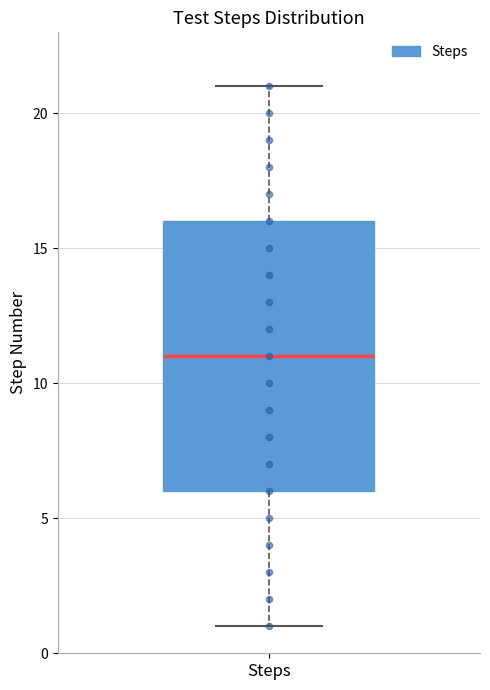

Where does the median line of the box for Steps sit on the y-axis? The values are not printed on the chart, so give them approximately, as read against the axis.

11